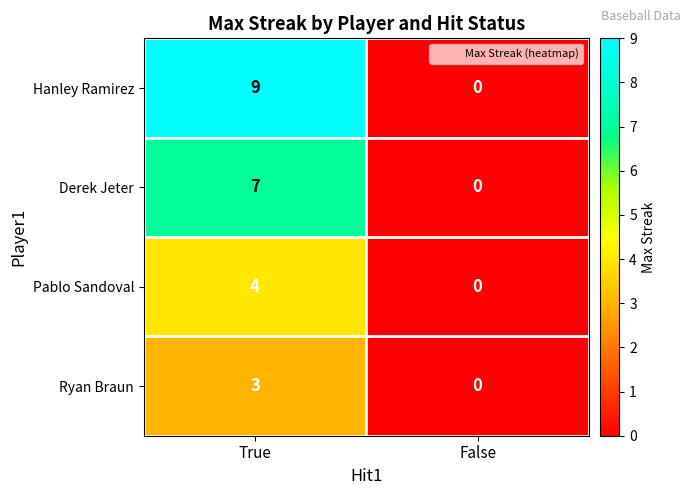

Which series has the largest total across all categories?

Hanley Ramirez